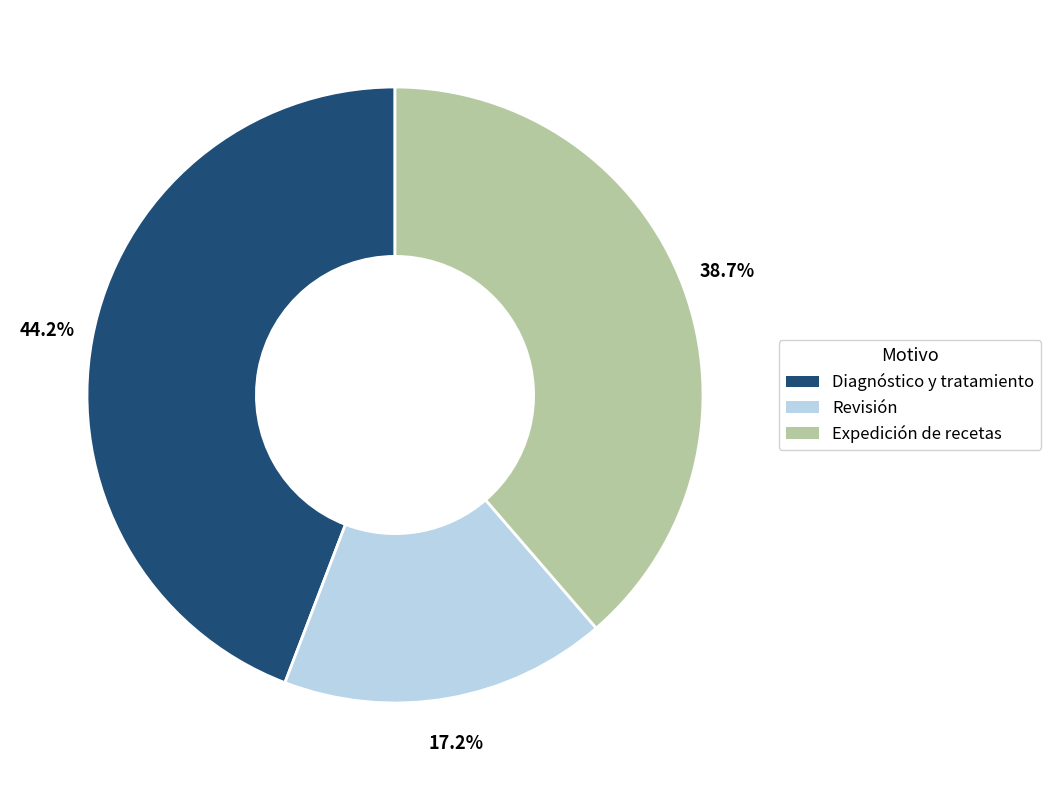

To the nearest percent, what is the average slice percentage?

33%